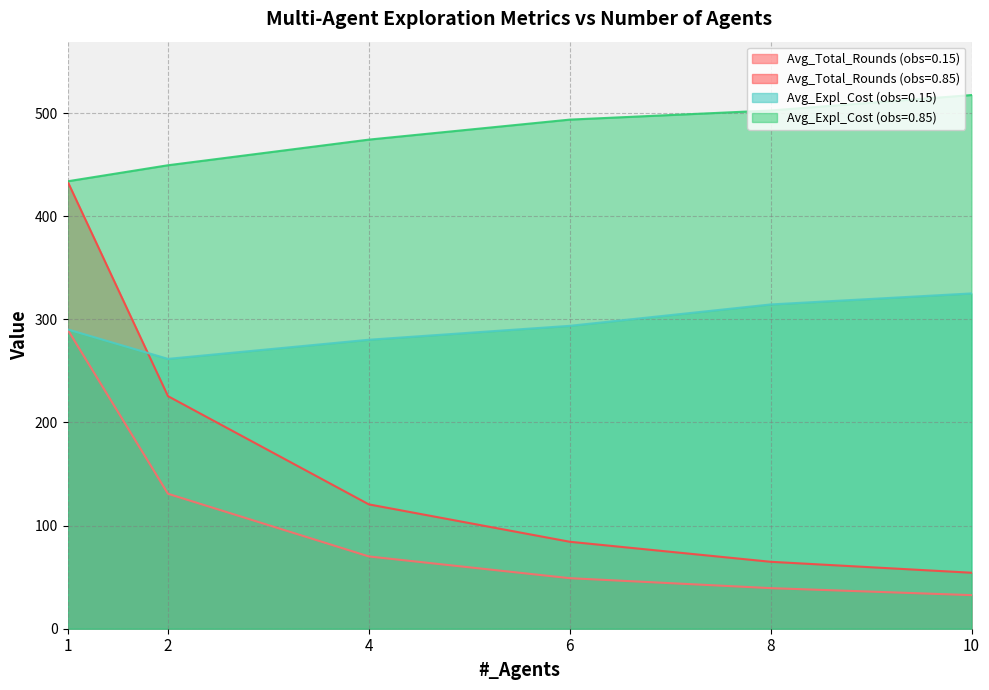

How many series are shown in this chart?

4